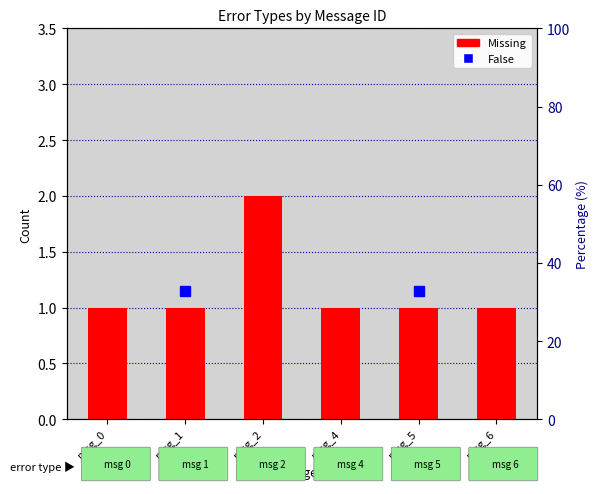

Count the values in the range 1 to 2.

6